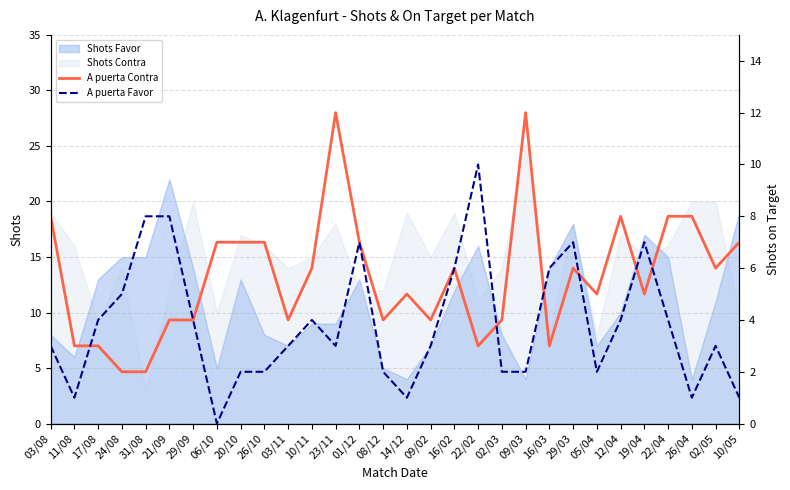

In A puerta Favor, how many points are lower than both neighbors (excluding endpoints)?

6